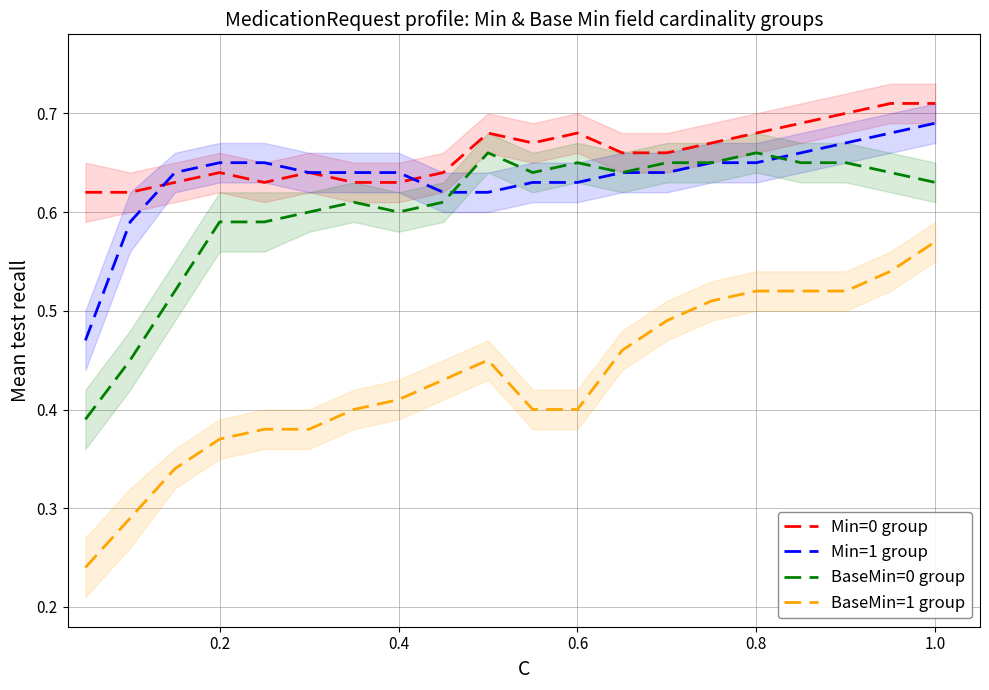

True or false: Min=1 group has a value of 0.2 at 0.8.

False